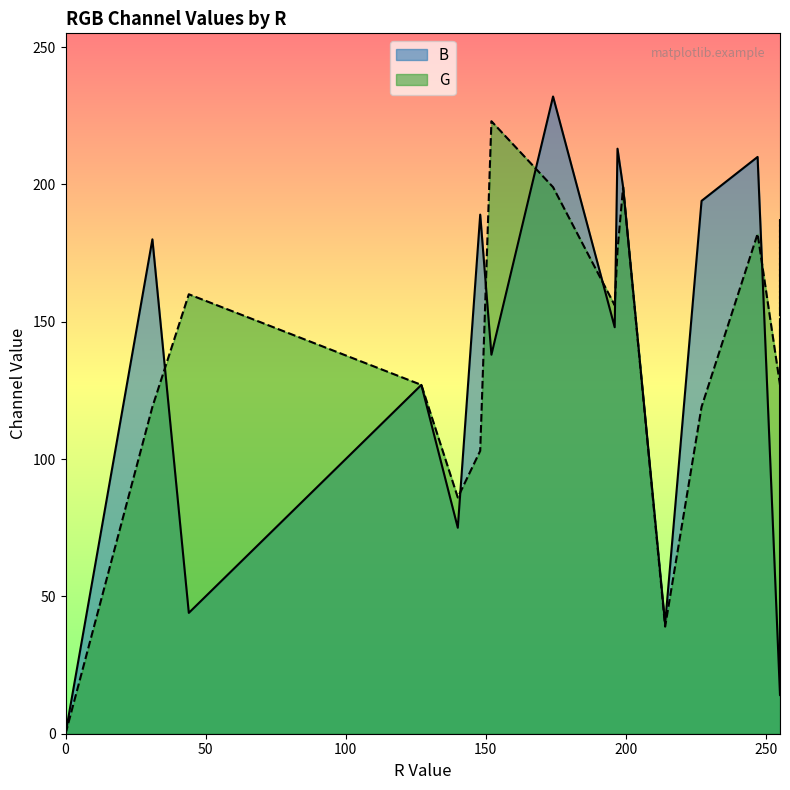

What is the difference between the maximum and second lowest values in the G series?

184